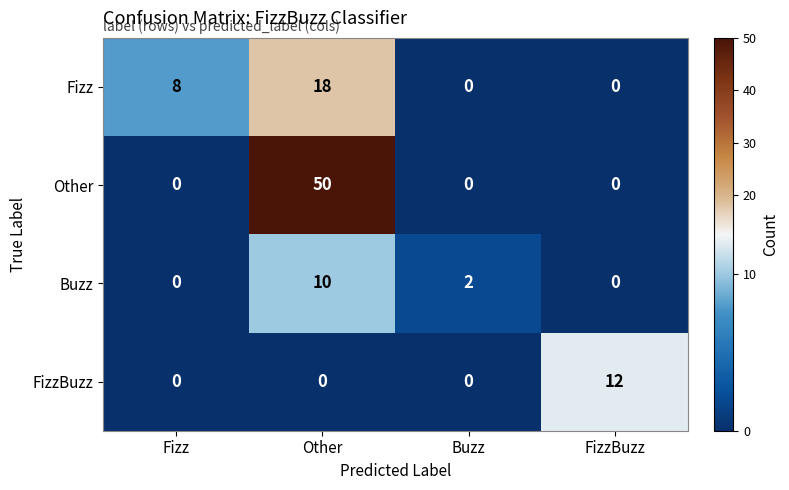

Reading left to right, transcribe all the data shown in this chart.

Fizz: 8	18	0	0
Other: 0	50	0	0
Buzz: 0	10	2	0
FizzBuzz: 0	0	0	12